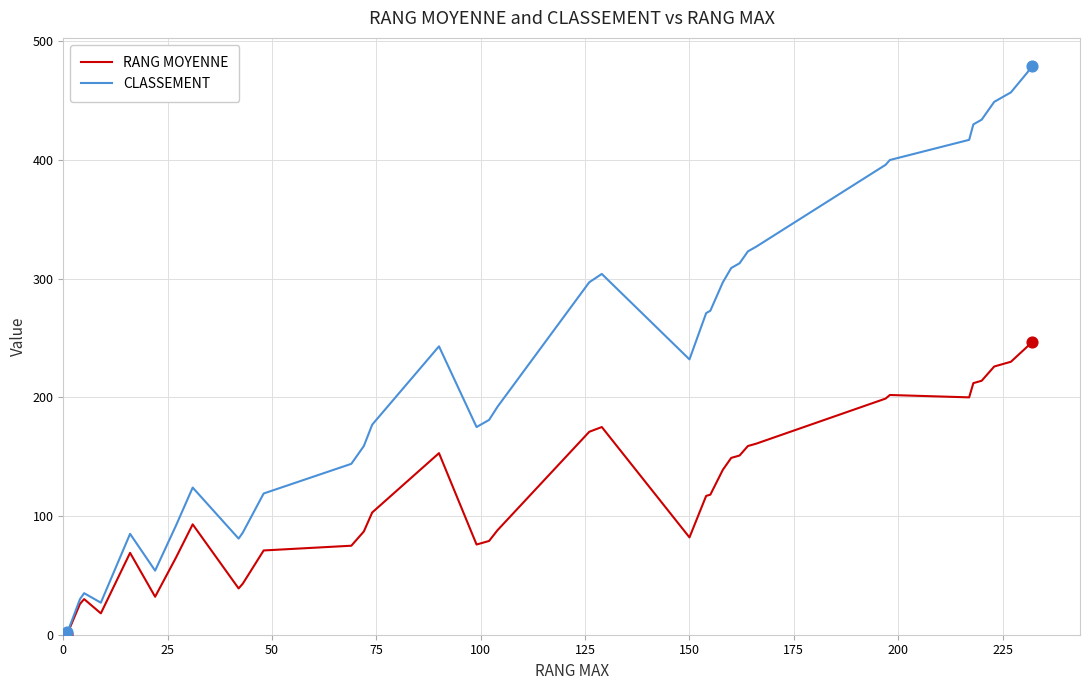

Which series has the largest range (max minus min)?

CLASSEMENT